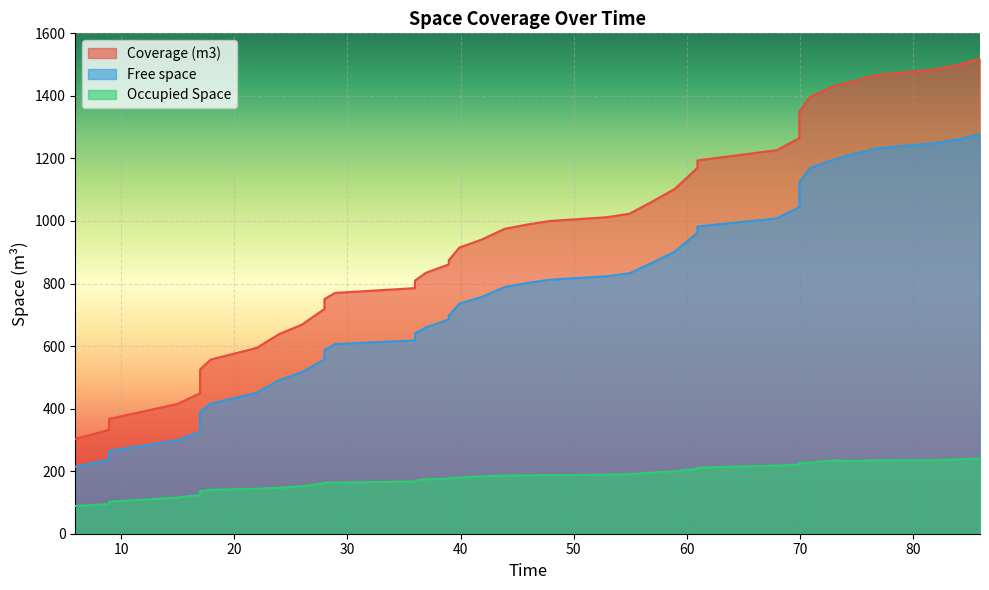

Is it true that Occupied Space equals 64.0 at 34?

False